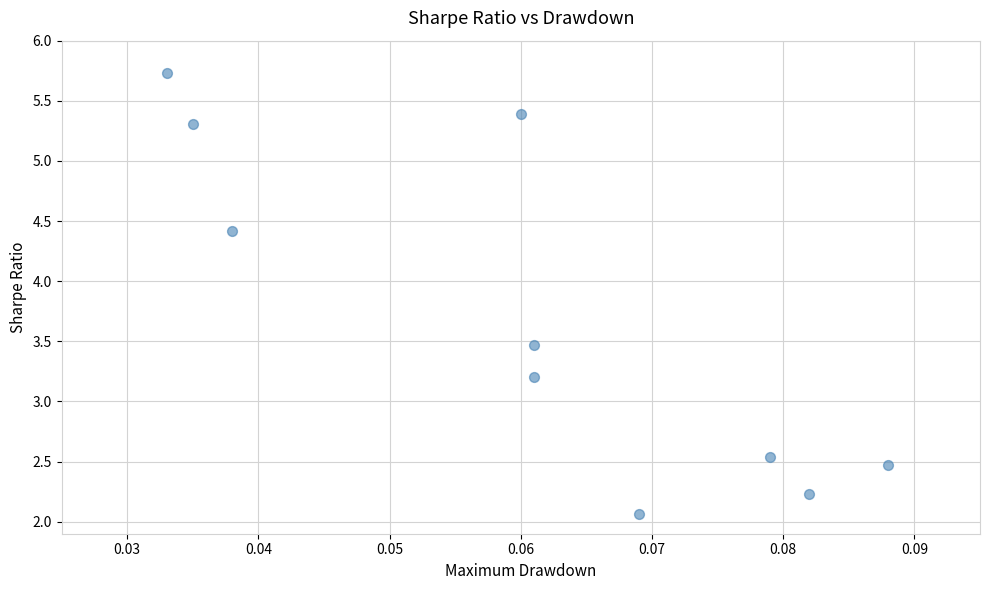

What is the range of Y values (max minus min)?

3.7